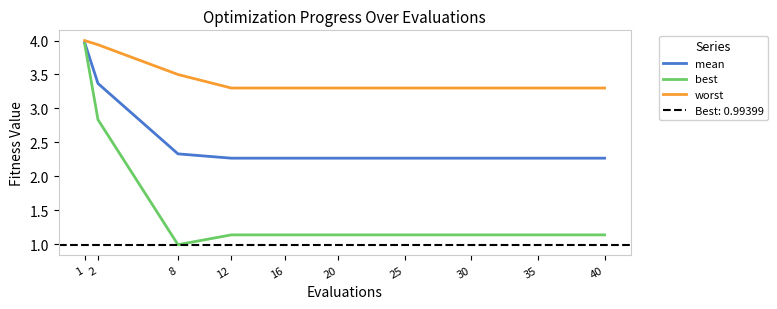

Which label corresponds to the largest value in the chart?

1